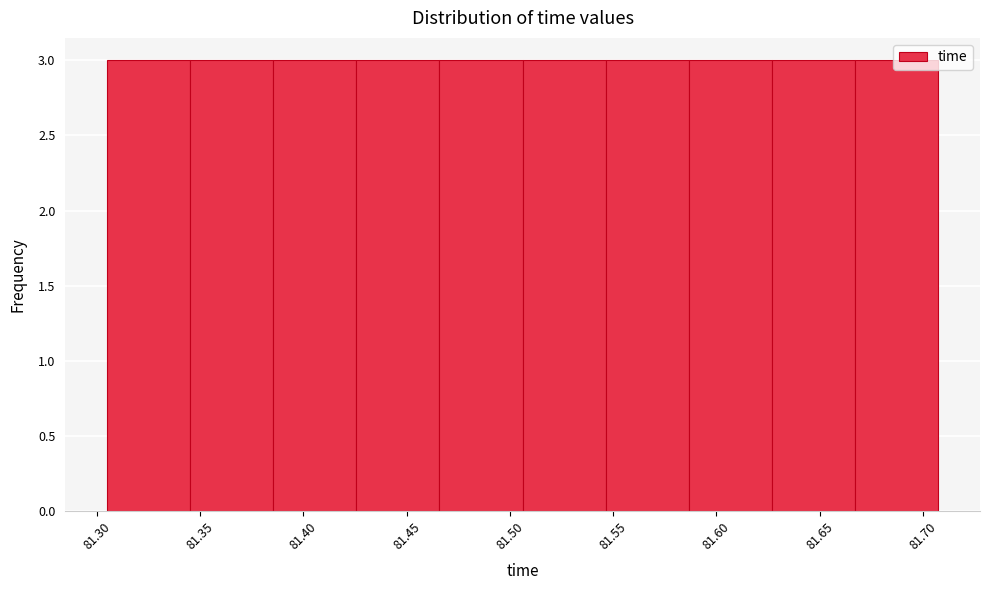

What is the height of the bar covering 81.625 to 81.665 on the x-axis? Neither the bar edges nor the heights are printed on the chart, so give them approximately, as read against the axes.

3